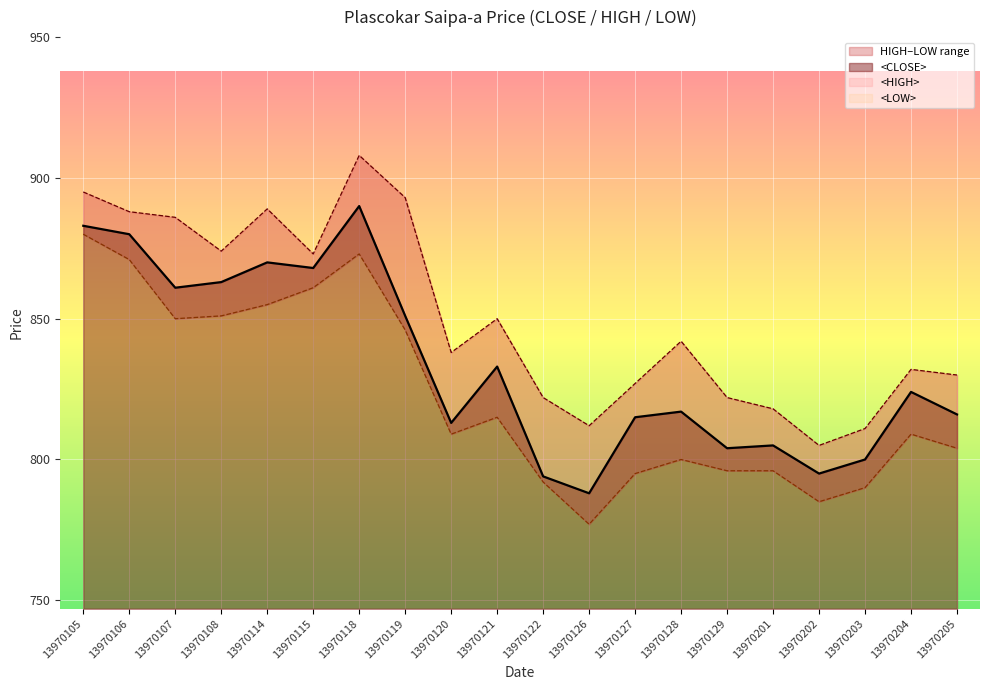

Does the chart display data point markers on the line(s)?

No